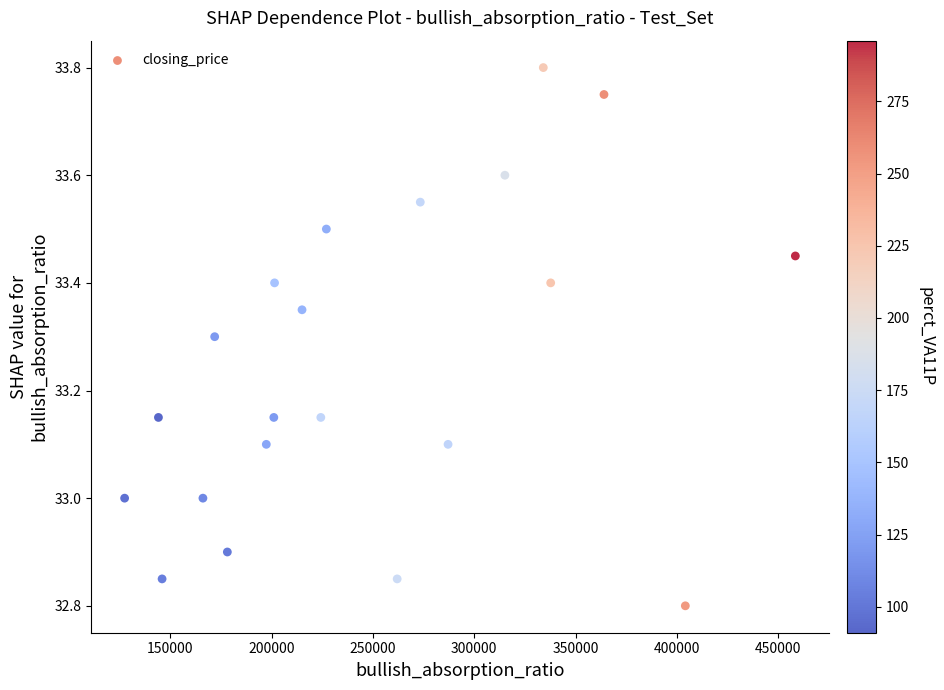

What is the range of X values (max minus min)?

330935.0